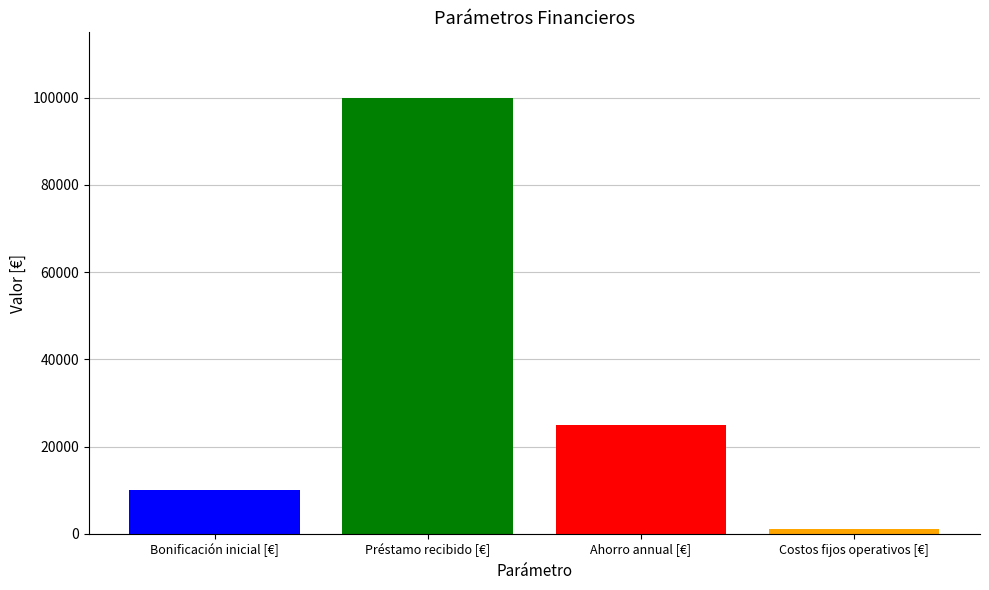

What is the maximum value shown in the chart?

100000